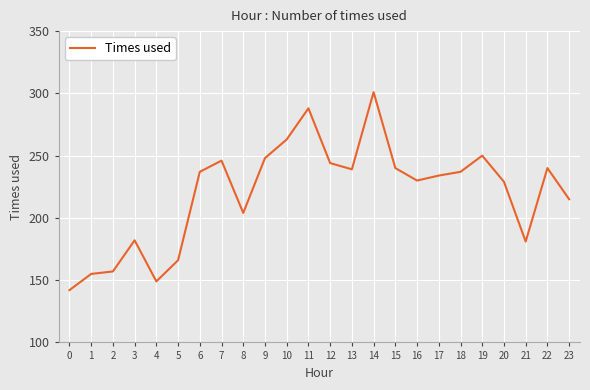

Which has a higher value, 22 or 17?

22